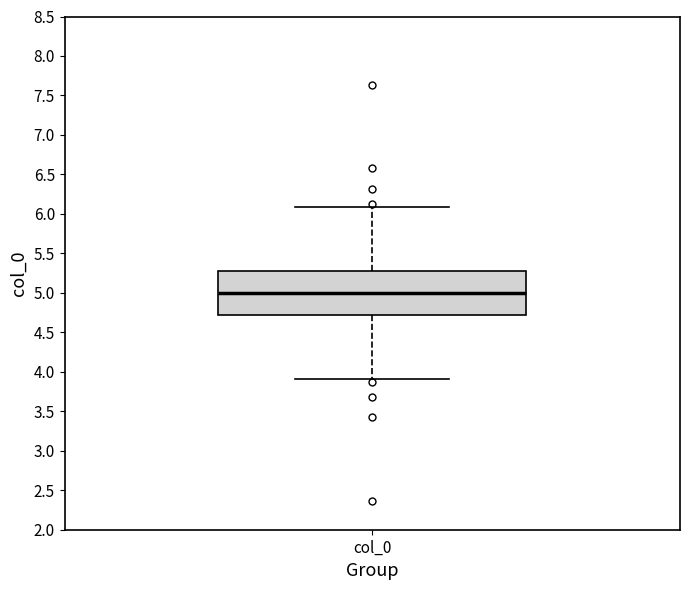

Where does the lower whisker of the box for col_0 end on the y-axis? The values are not printed on the chart, so give them approximately, as read against the axis.

3.9